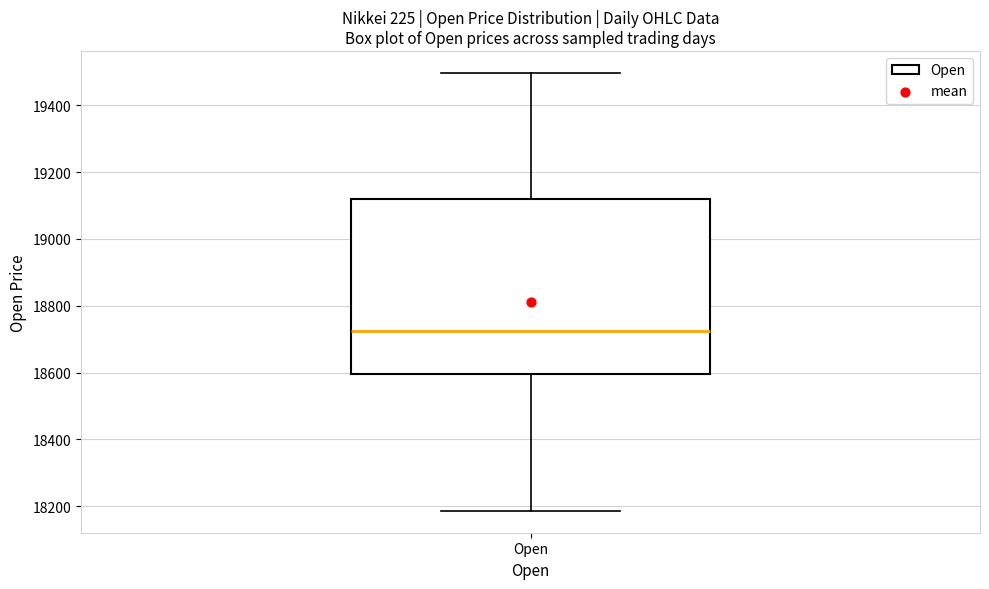

Transcribe this box plot: give where the median line is, the range the box spans, and where the two whiskers end, as read against the y-axis. The values are not printed on the chart, so give them approximately, as read against the axis.

median 18720, box 18600 to 19120, whiskers 18180 to 19500